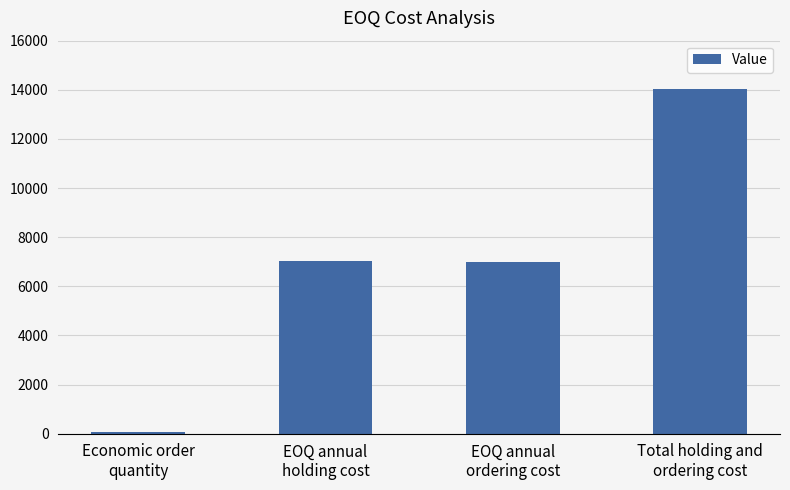

What is the value of the 3rd bar from the left?

6989.1